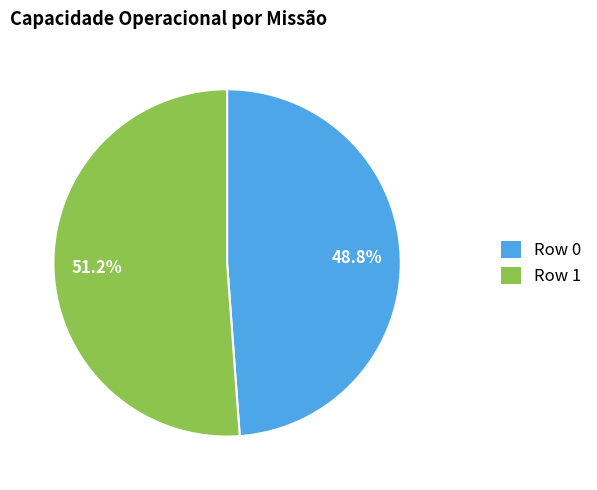

Does Row 0 represent more than half of the total?

No